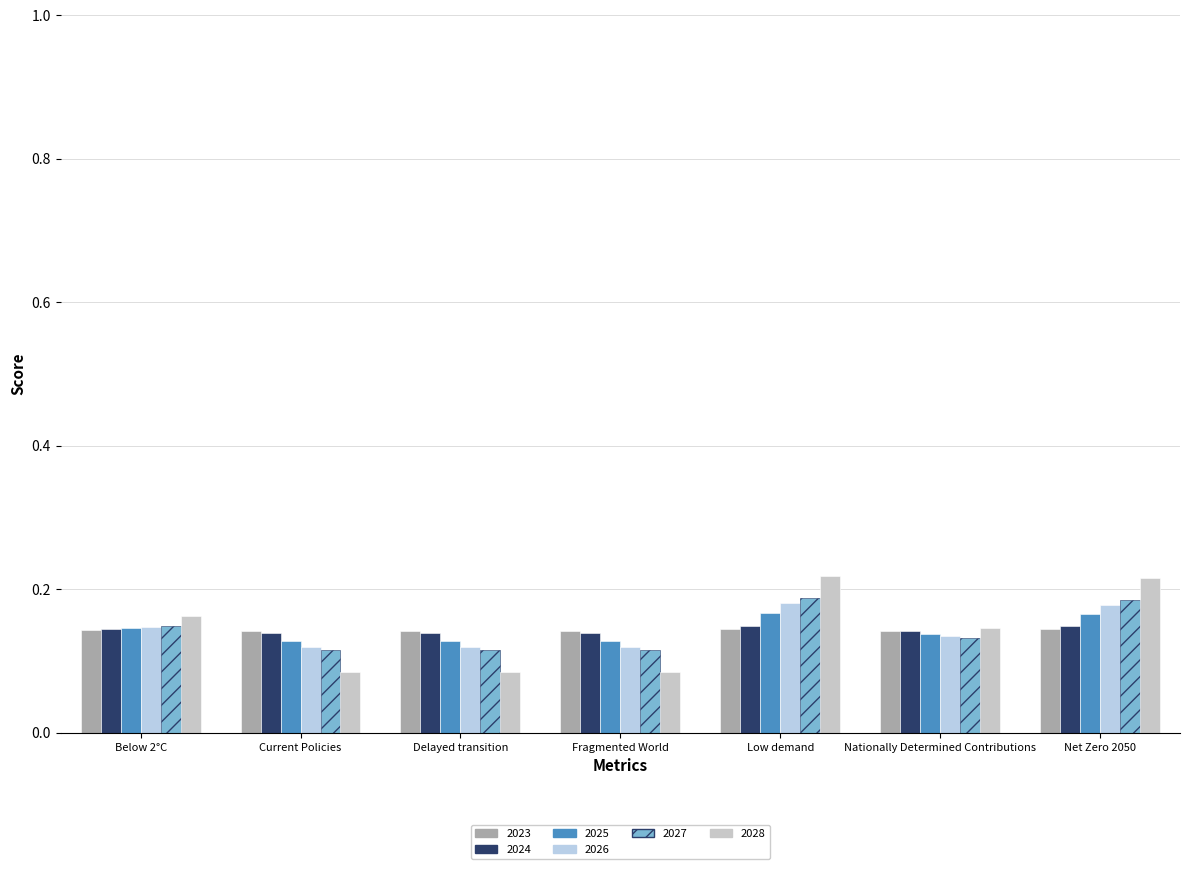

What are all the series names shown in the legend?

2023, 2024, 2025, 2026, 2027, 2028